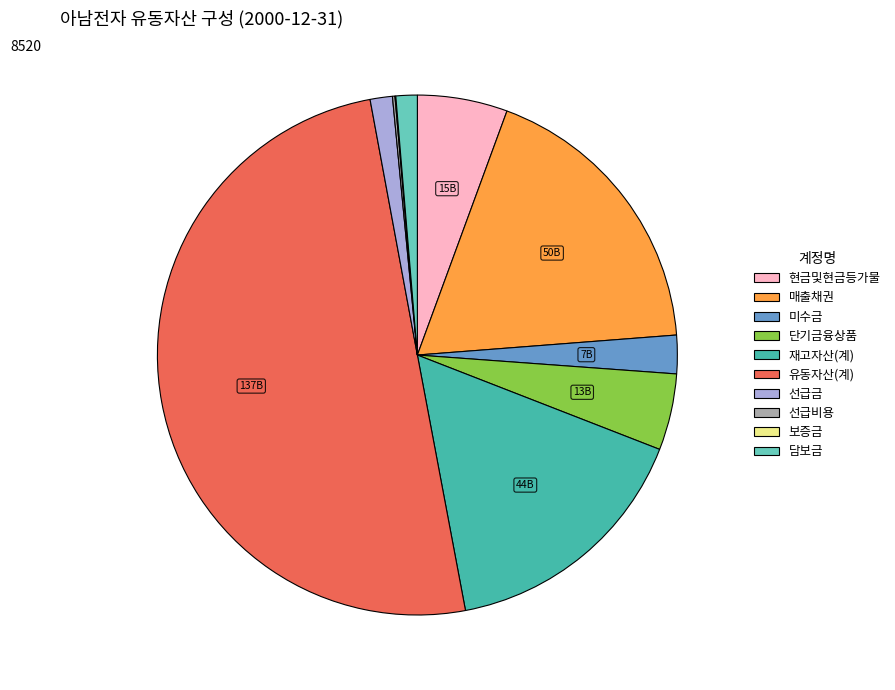

Which category accounts for the majority?

유동자산(계)